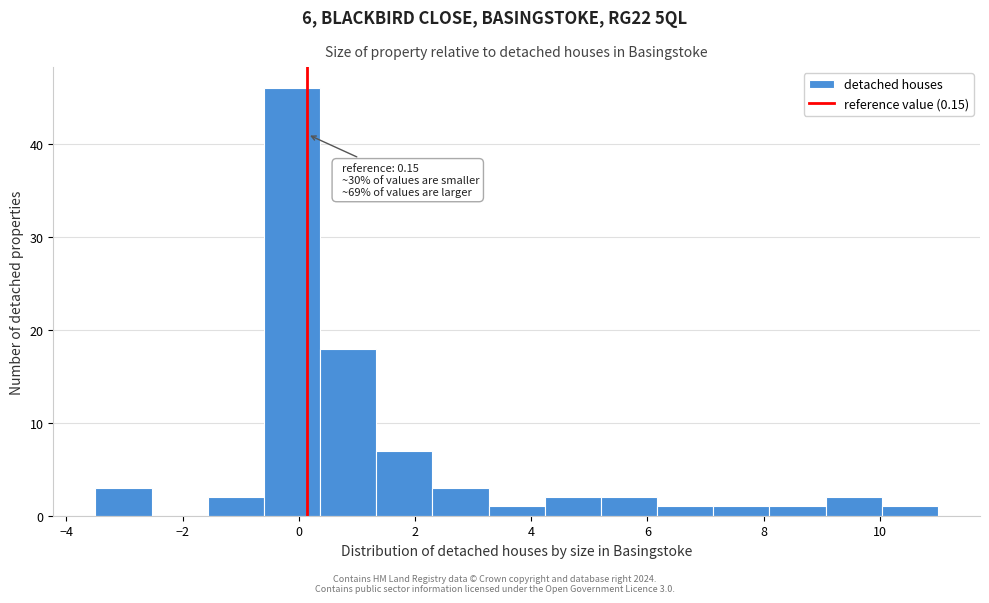

Which range on the x-axis has the tallest bar?

-0.6 to 0.4